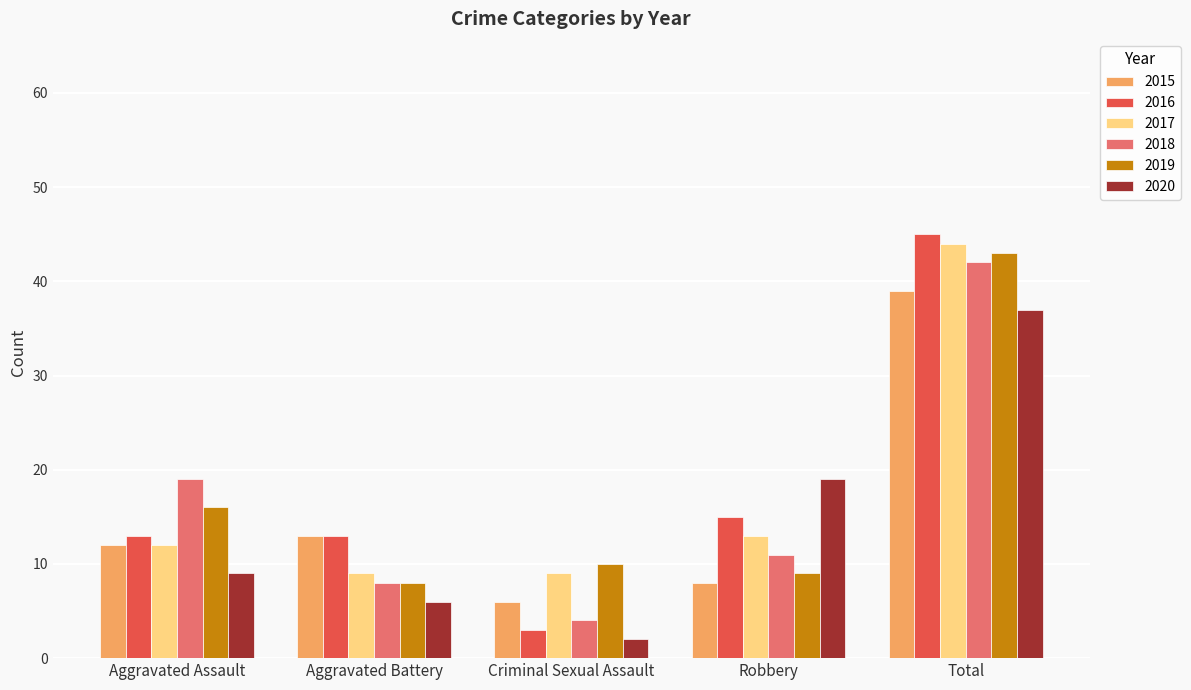

Which category has the highest value across all series?

Total